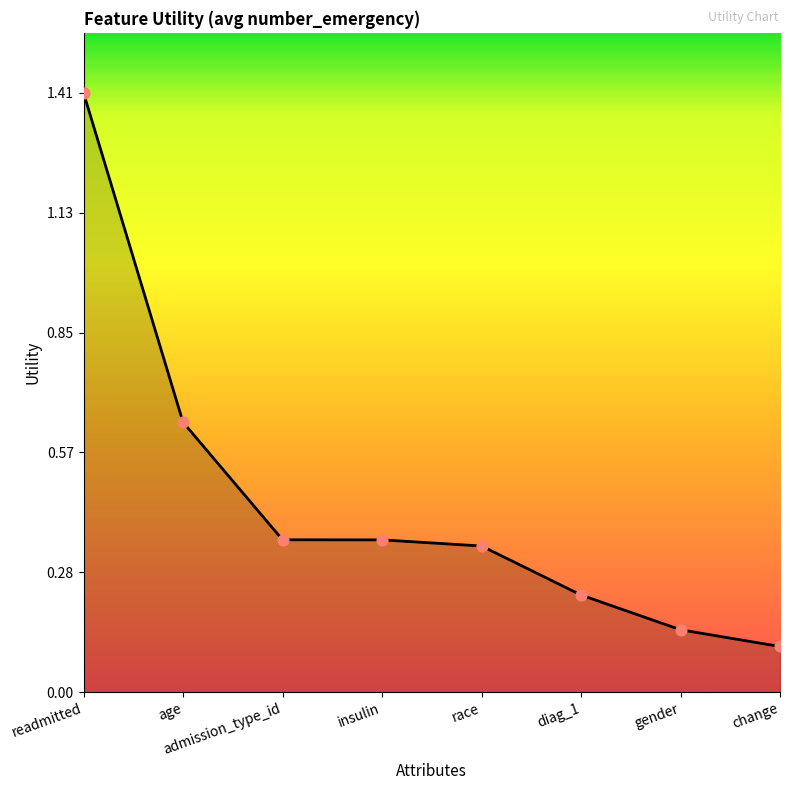

Between race and insulin, which is larger?

insulin